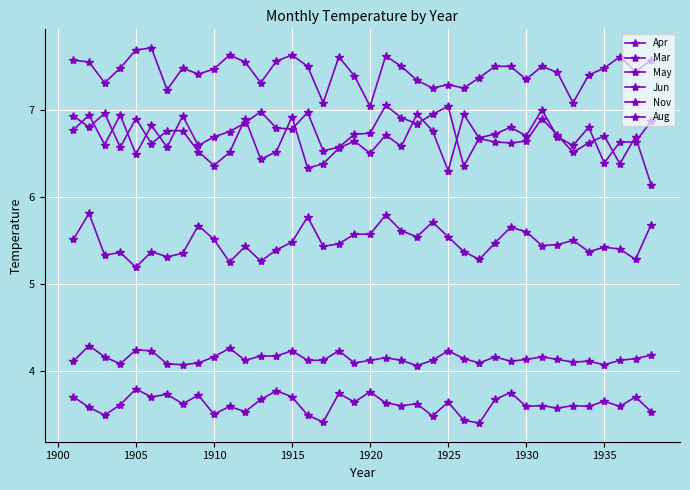

Count the number of categories in the chart.

38